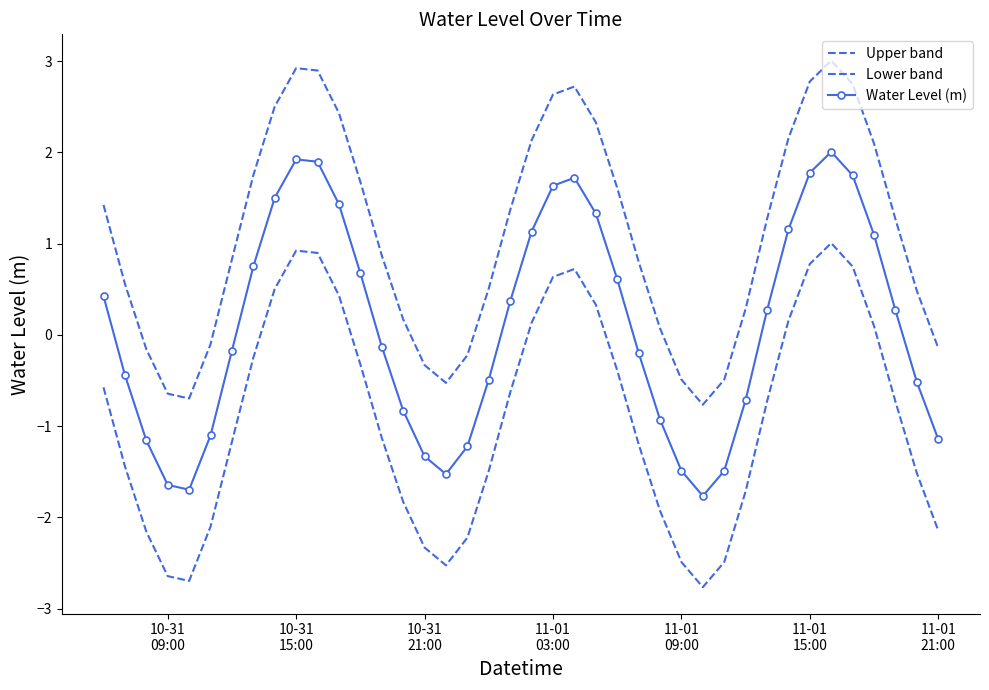

True or false: Water Level (m) and Lower band cross at least once.

False